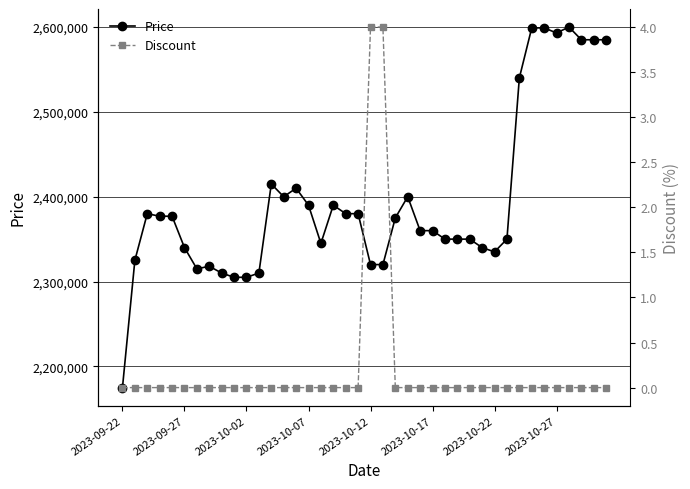

At which label is Discount closest to 2?

2023-09-22